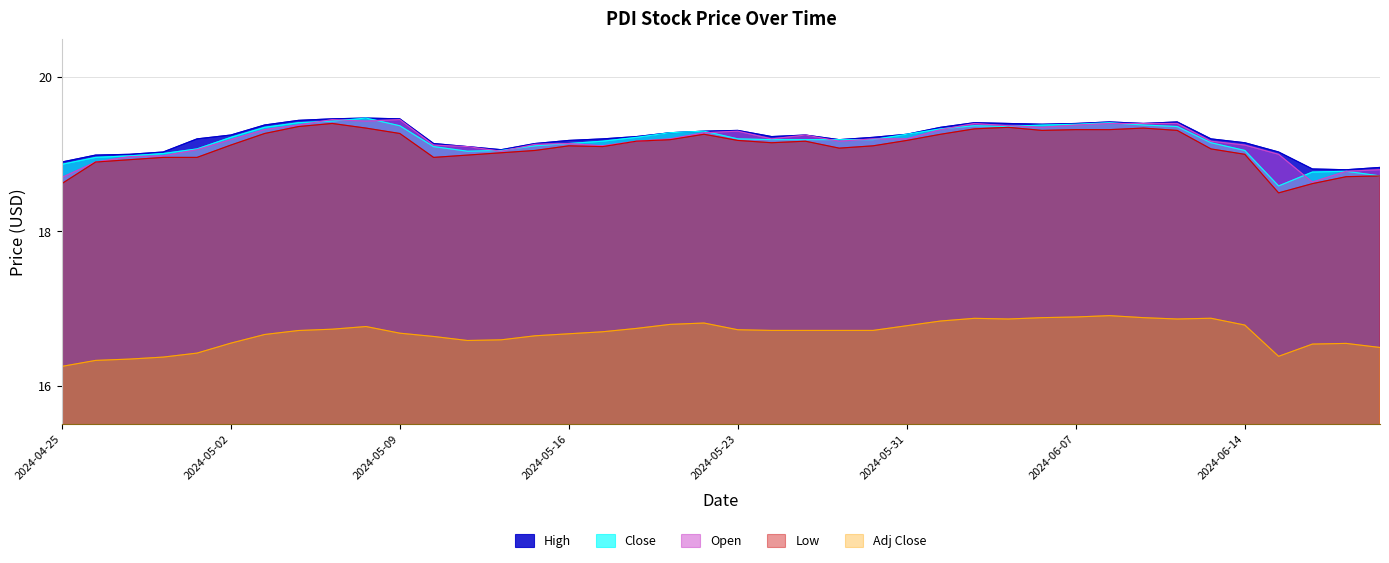

What are all the series names shown in the legend?

High, Close, Open, Low, Adj Close